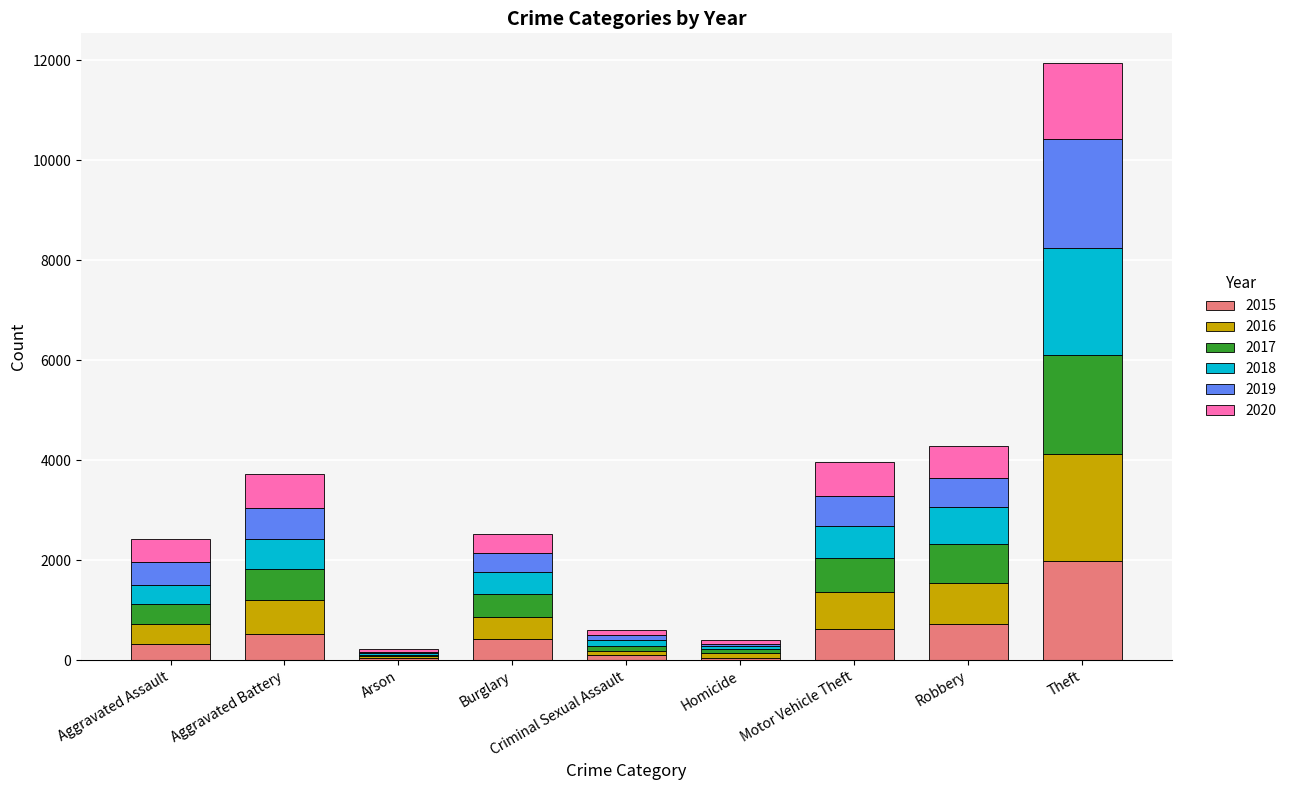

The value of 2015 at Motor Vehicle Theft is 614. True or false?

True